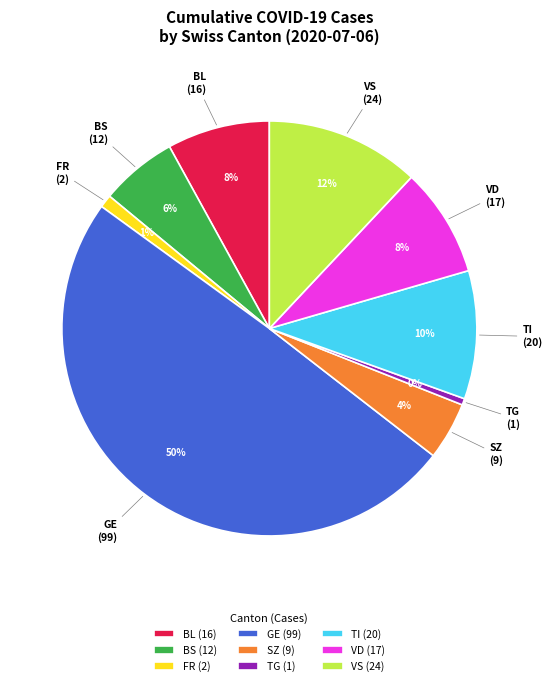

What is the largest slice in the pie chart?

GE (99)